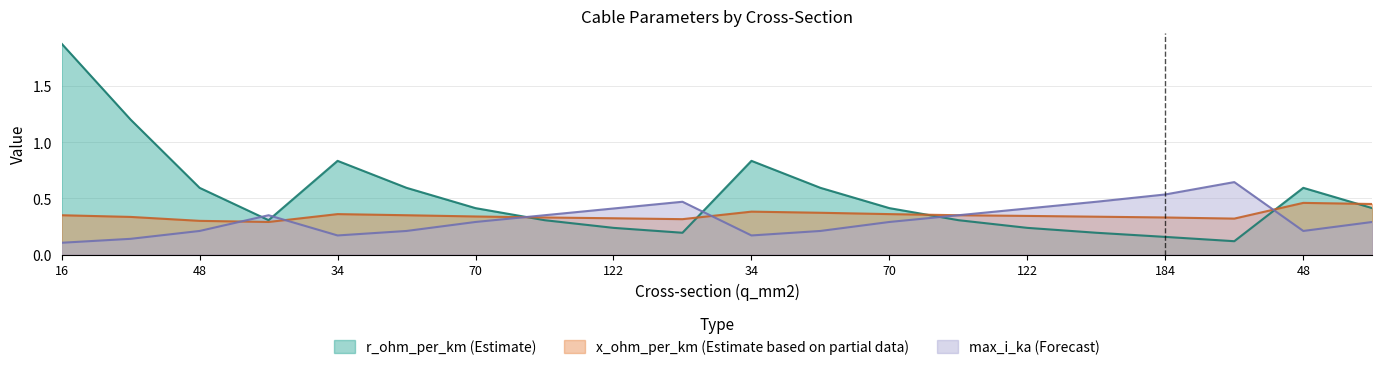

At which label does x_ohm_per_km reach its minimum?

94